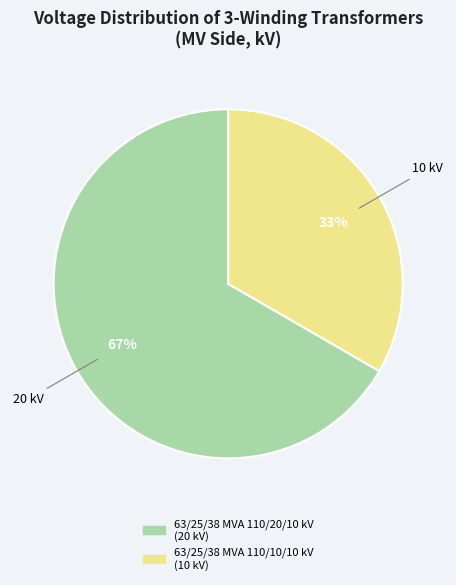

Rank the categories by value from highest to lowest.

63/25/38 MVA 110/20/10 kV, 63/25/38 MVA 110/10/10 kV